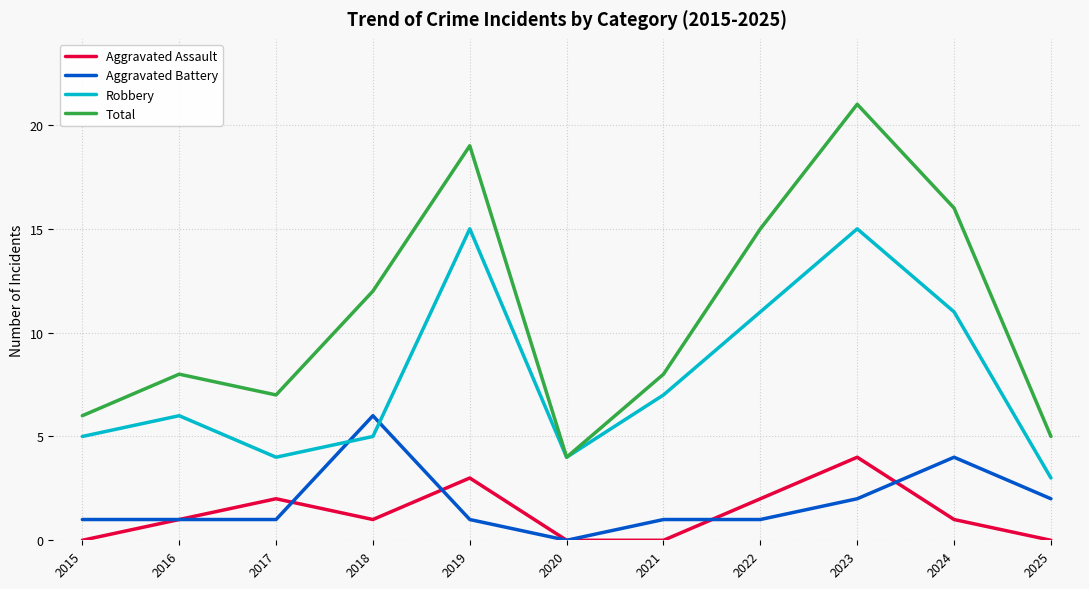

How many interior local peaks does the Robbery series have?

3